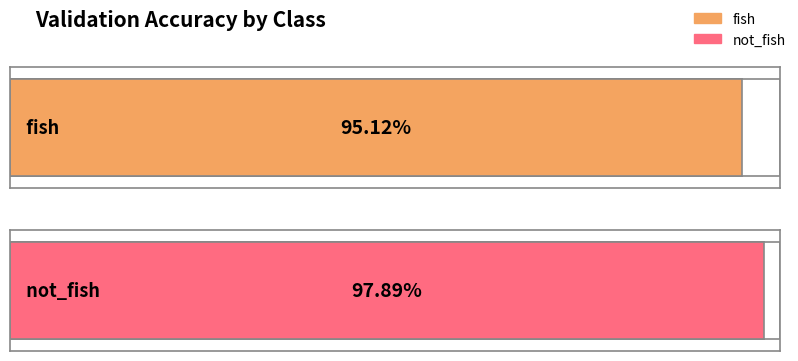

The chart shows a value of 153.5 at fish. True or false?

False